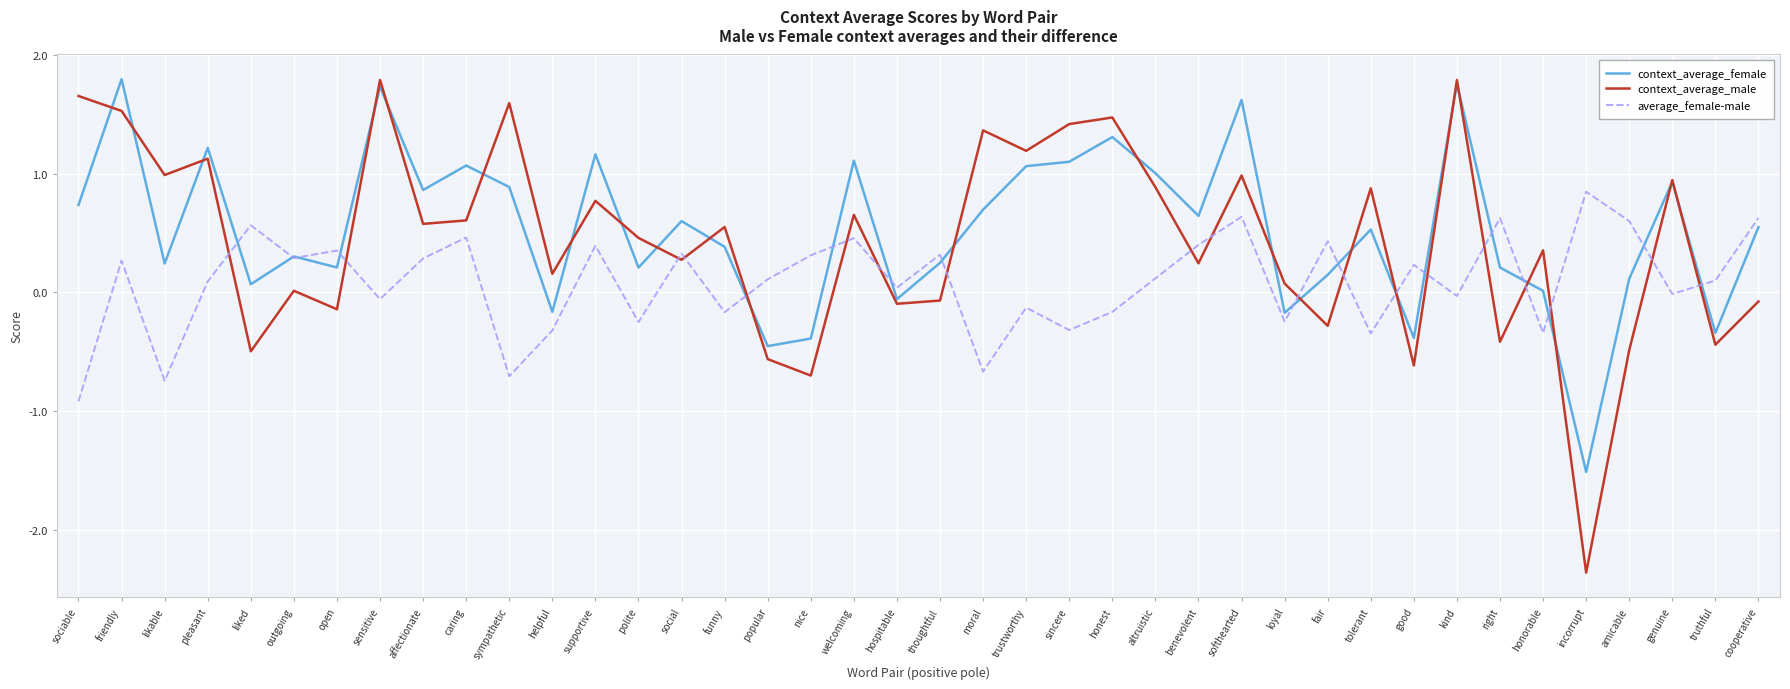

What is the sum of all average_female-male values?

3.5